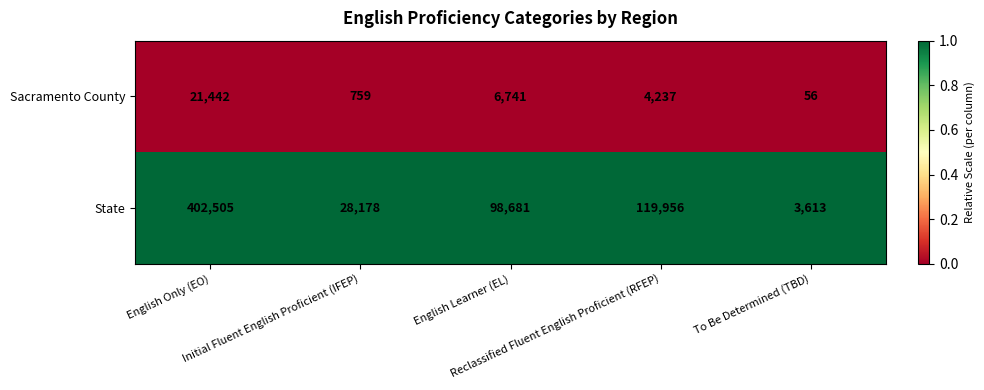

List the series in order of their peak value, highest first.

State, Sacramento County